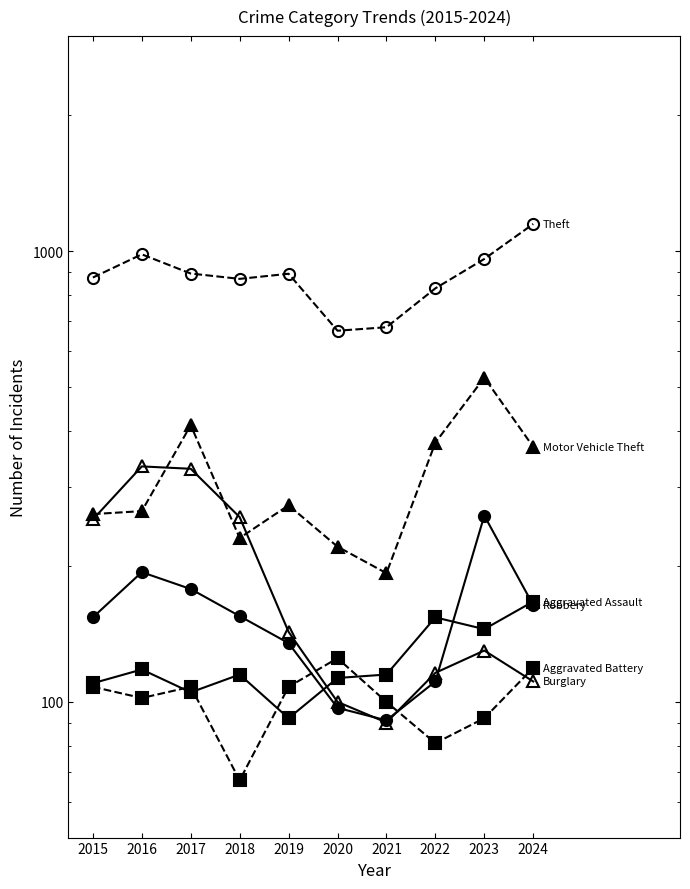

Rank the categories by Robbery value from lowest to highest.

2021, 2020, 2022, 2019, 2015, 2018, 2024, 2017, 2016, 2023